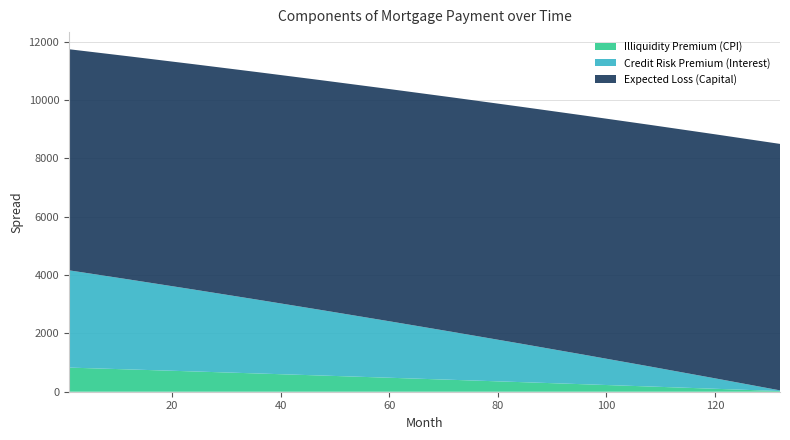

Reading left to right, what are all the values shown in this chart?

Illiquidity Premium (CPI): 1=827.7	12=765.2	24=695.6	36=624.5	48=552.5	60=479.6	72=405.9	84=331.1	96=255.5	108=178.9	120=101.4	132=22.8
Credit Risk Premium (Interest): 1=3336.1	12=3086.2	24=2808.1	36=2524.1	48=2233.9	60=1937.5	72=1634.6	84=1325.3	96=1009.6	108=687.4	120=358.7	132=23.6
Expected Loss (Capital): 1=7582.1	12=7651.9	24=7728.7	36=7806.4	48=7884.7	60=7963.7	72=8043.5	84=8123.9	96=8205.1	108=8287.0	120=8369.6	132=8453.0